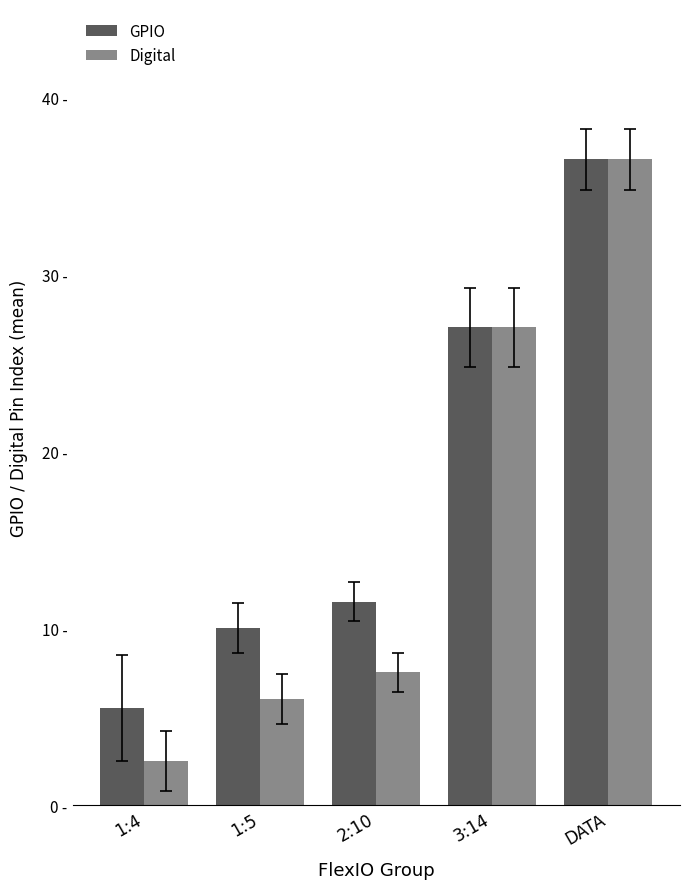

At how many categories does at least one series exceed 19?

2